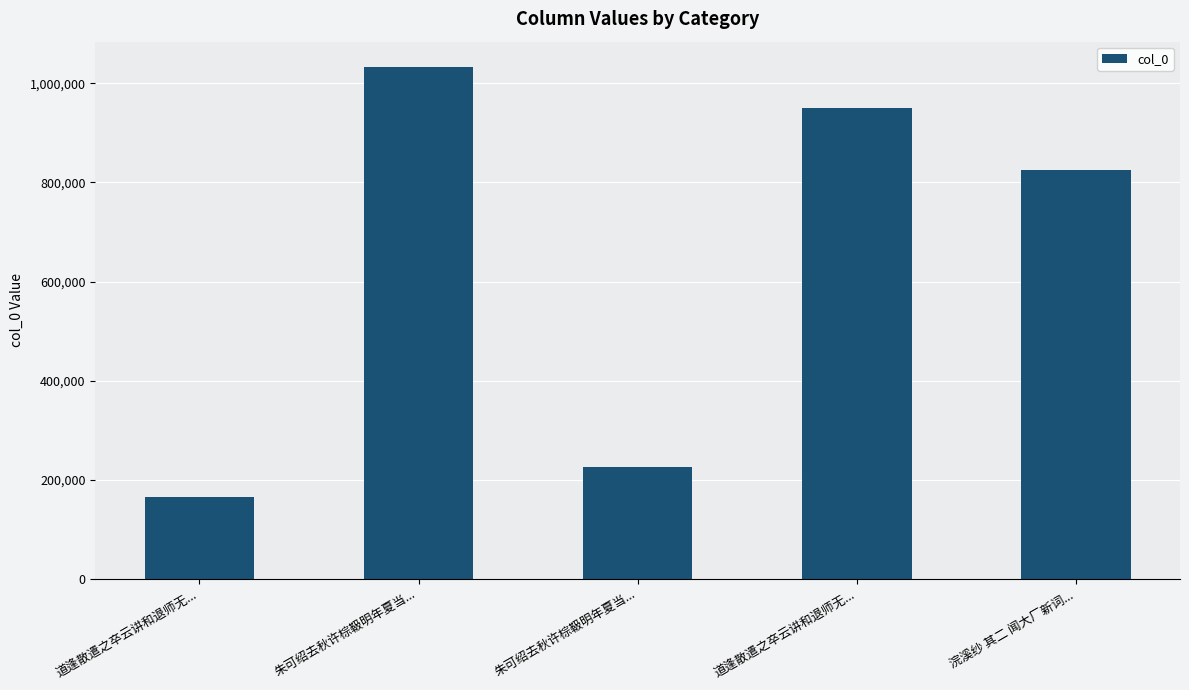

How many data points are less than 824664?

2